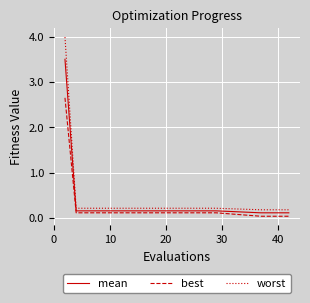

What are all the series names shown in the legend?

mean, best, worst